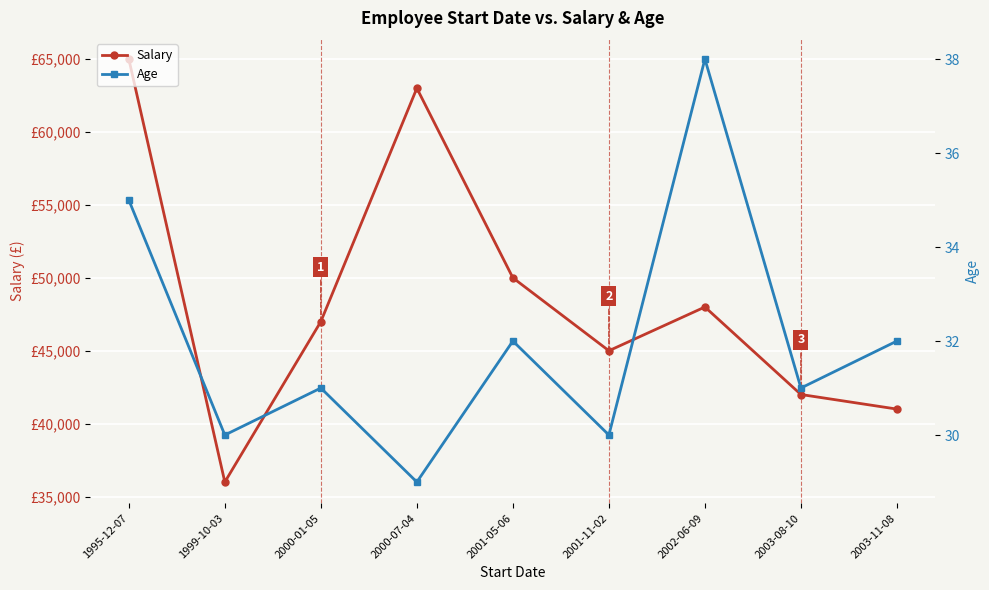

At which category is the sum across all series the highest?

1995-12-07